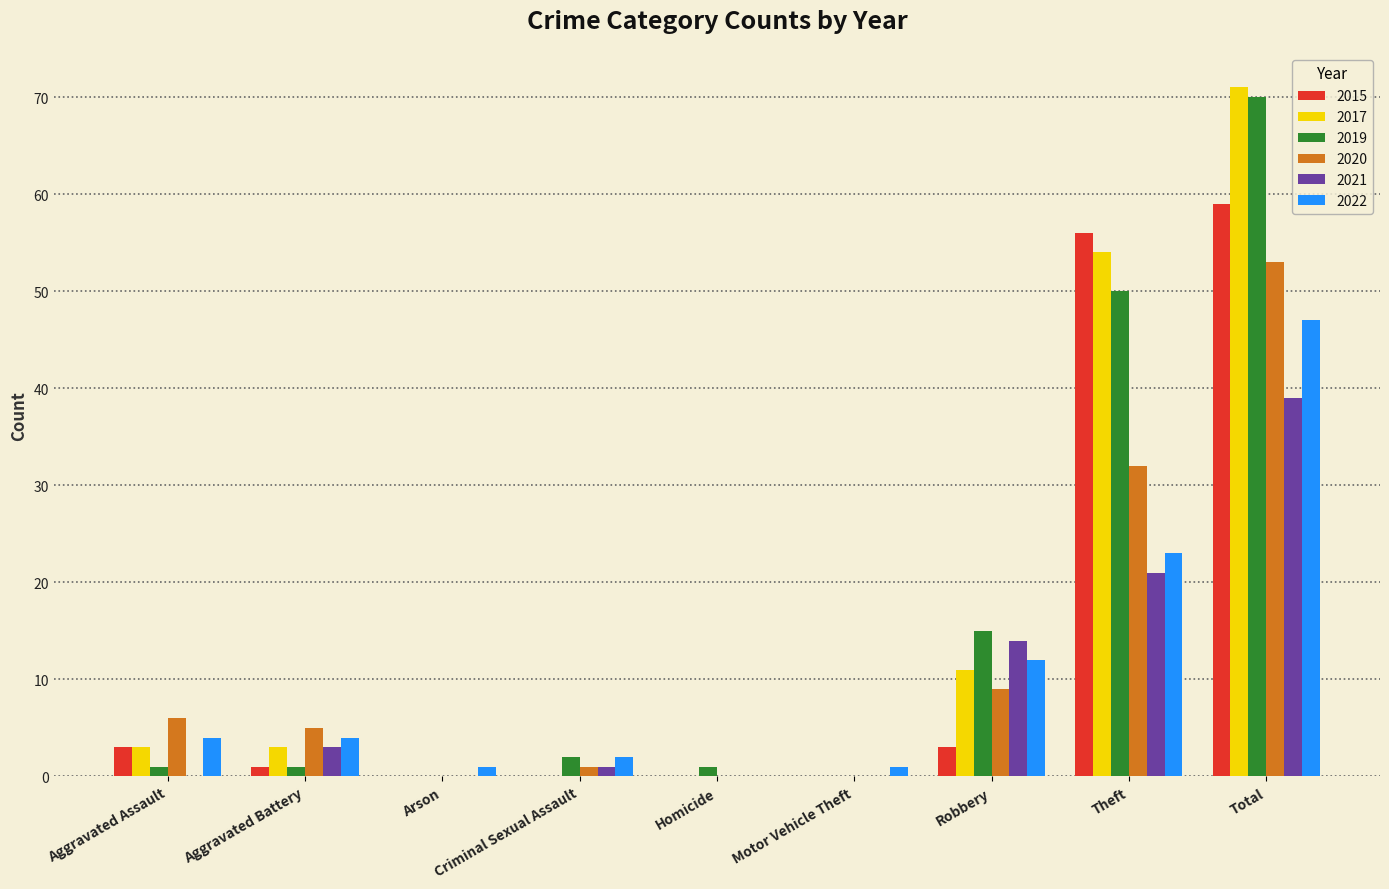

The value of 2021 at Total is 17. True or false?

False